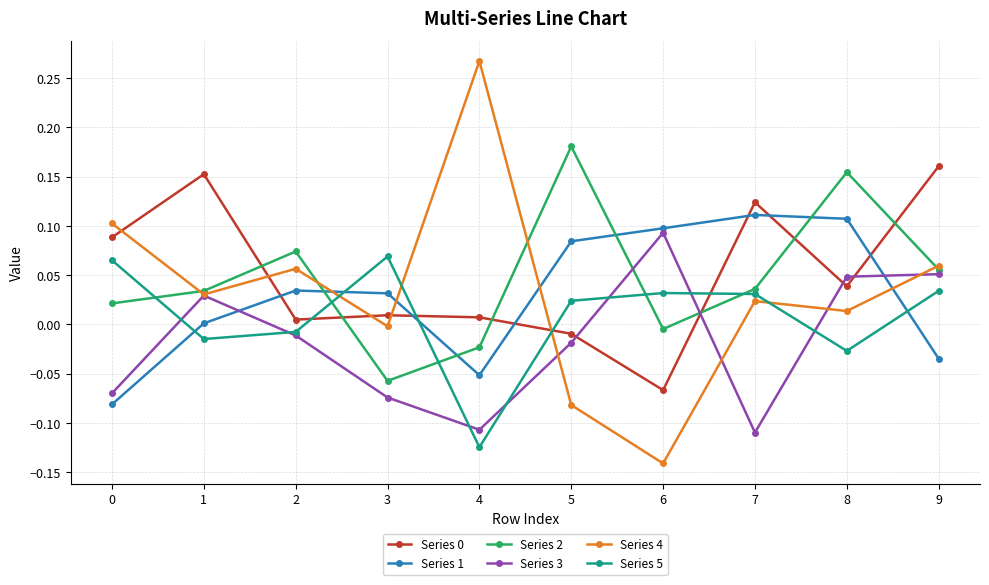

Count the number of categories in the chart.

10